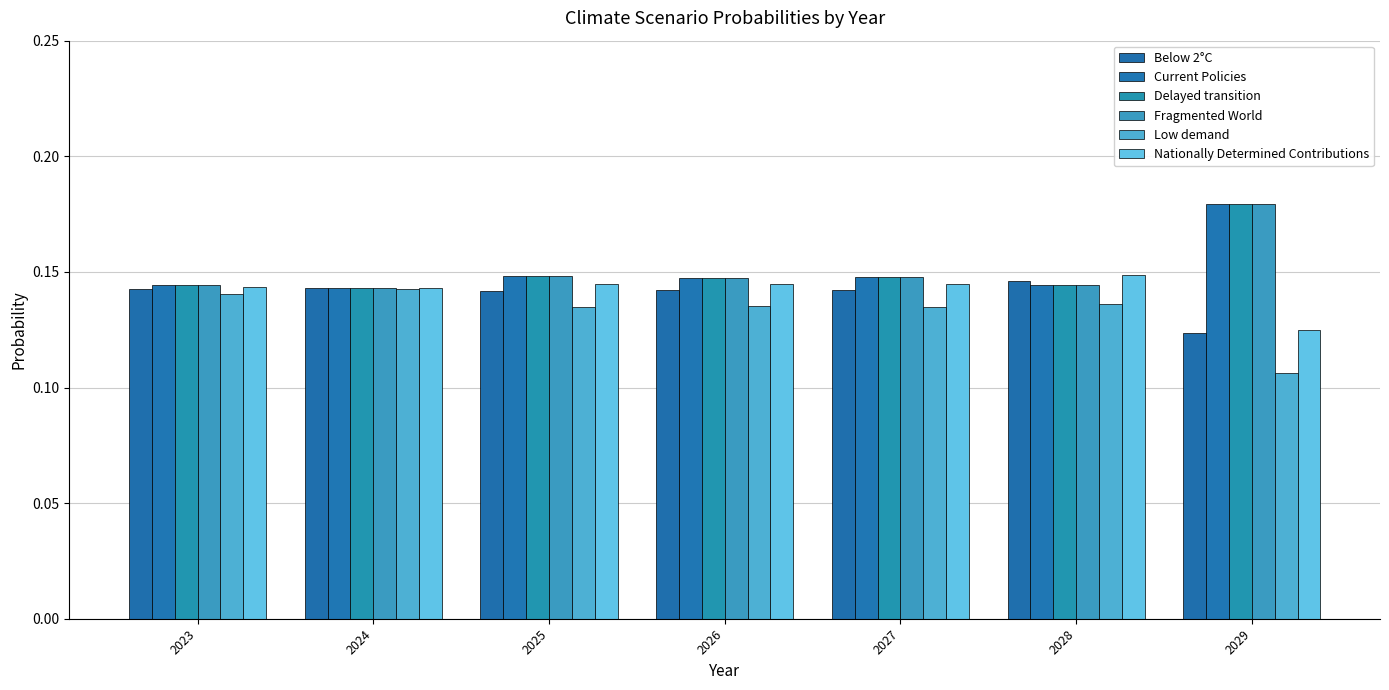

What is the lowest value of the Nationally Determined Contributions series?

0.1